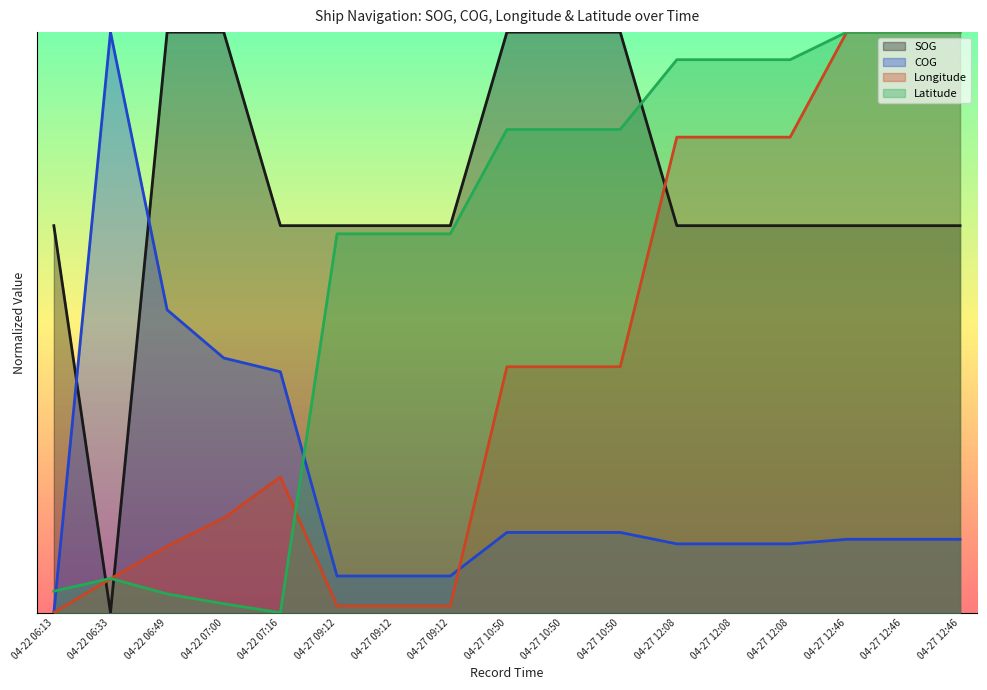

Reading left to right, what are all the values shown in this chart?

SOG: 04-22 06:13=0.7	04-22 06:33=0.0	04-22 06:49=1.0	04-22 07:00=1.0	04-22 07:16=0.7	04-27 09:12=0.7	04-27 09:12=0.7	04-27 09:12=0.7	04-27 10:50=1.0	04-27 10:50=1.0	04-27 10:50=1.0	04-27 12:08=0.7	04-27 12:08=0.7	04-27 12:08=0.7	04-27 12:46=0.7	04-27 12:46=0.7	04-27 12:46=0.7
COG: 04-22 06:13=0.0	04-22 06:33=1.0	04-22 06:49=0.5	04-22 07:00=0.4	04-22 07:16=0.4	04-27 09:12=0.1	04-27 09:12=0.1	04-27 09:12=0.1	04-27 10:50=0.1	04-27 10:50=0.1	04-27 10:50=0.1	04-27 12:08=0.1	04-27 12:08=0.1	04-27 12:08=0.1	04-27 12:46=0.1	04-27 12:46=0.1	04-27 12:46=0.1
Longitude: 04-22 06:13=0.0	04-22 06:33=0.1	04-22 06:49=0.1	04-22 07:00=0.2	04-22 07:16=0.2	04-27 09:12=0.0	04-27 09:12=0.0	04-27 09:12=0.0	04-27 10:50=0.4	04-27 10:50=0.4	04-27 10:50=0.4	04-27 12:08=0.8	04-27 12:08=0.8	04-27 12:08=0.8	04-27 12:46=1.0	04-27 12:46=1.0	04-27 12:46=1.0
Latitude: 04-22 06:13=0.0	04-22 06:33=0.1	04-22 06:49=0.0	04-22 07:00=0.0	04-22 07:16=0.0	04-27 09:12=0.7	04-27 09:12=0.7	04-27 09:12=0.7	04-27 10:50=0.8	04-27 10:50=0.8	04-27 10:50=0.8	04-27 12:08=1.0	04-27 12:08=1.0	04-27 12:08=1.0	04-27 12:46=1.0	04-27 12:46=1.0	04-27 12:46=1.0